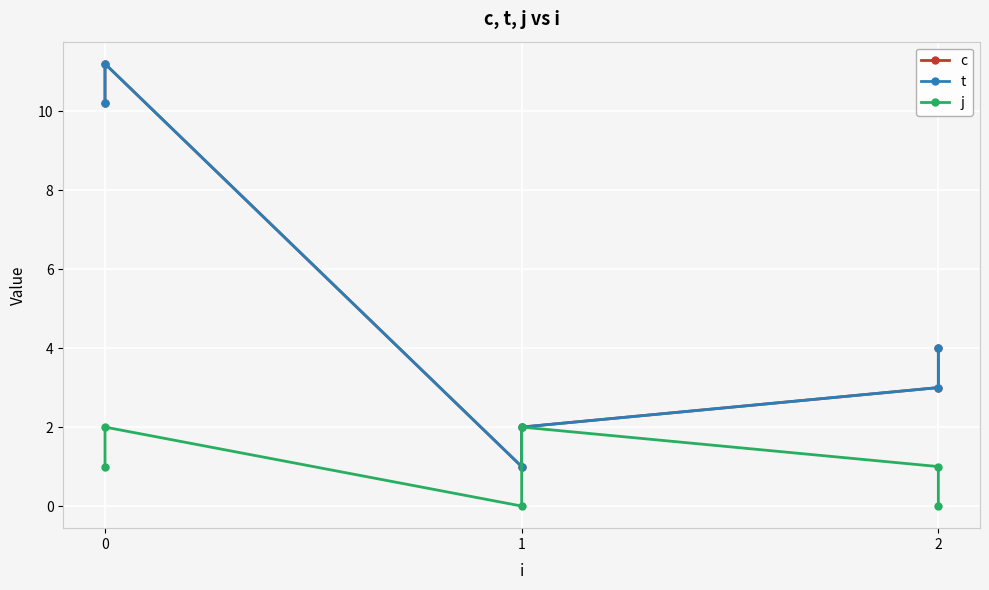

How many interior local valleys does the j series have?

1